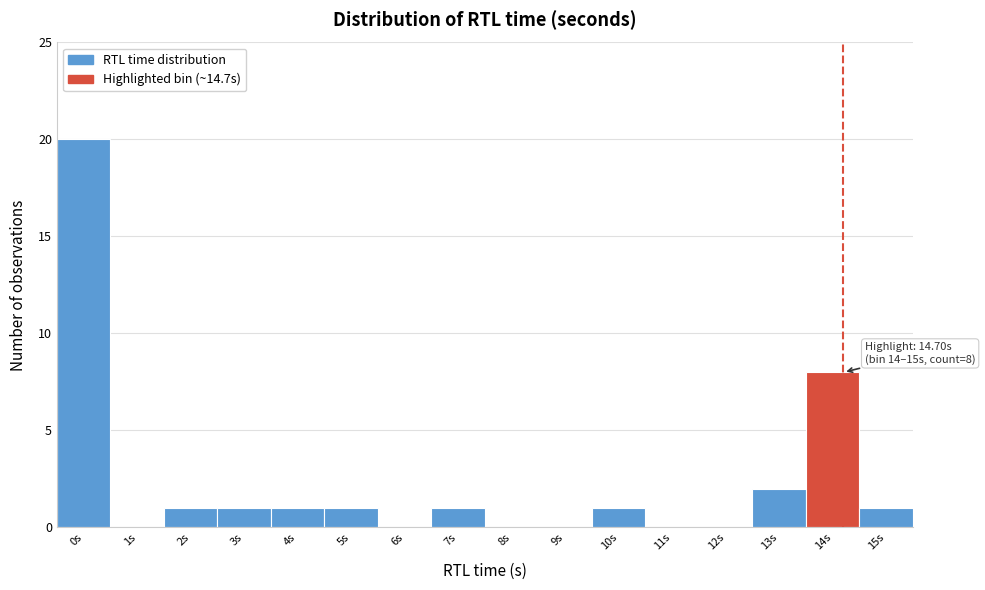

Reading left to right, what are all the values shown in this chart?

0s=20	1s=0	2s=1	3s=1	4s=1	5s=1	6s=0	7s=1	8s=0	9s=0	10s=1	11s=0	12s=0	13s=2	14s=8	15s=1